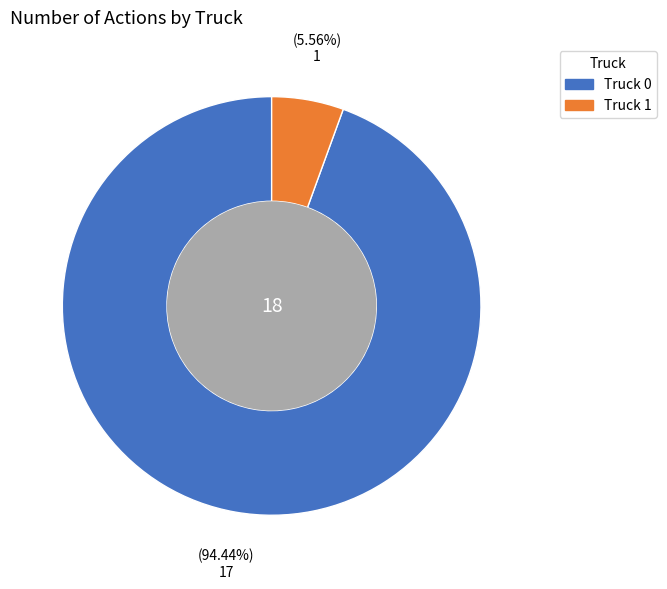

To the nearest percent, what portion does Truck 0 represent?

94%